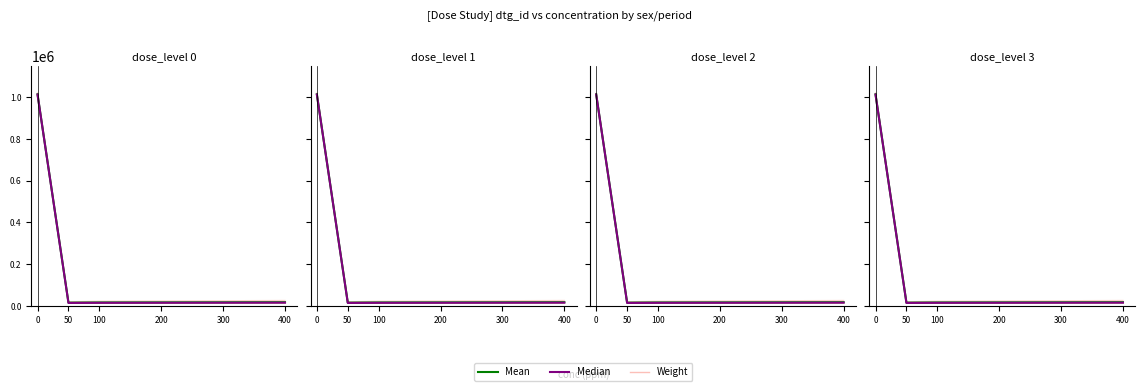

The Weight series shows 13526.0 at 50. True or false?

True